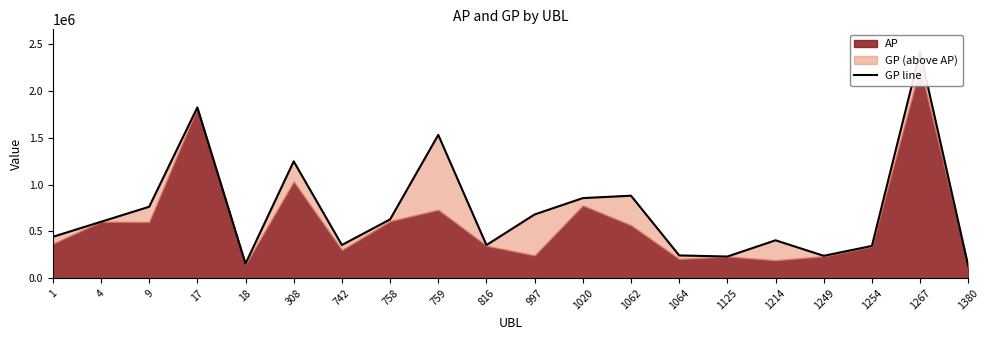

At which category does the data reach its first local peak?

17